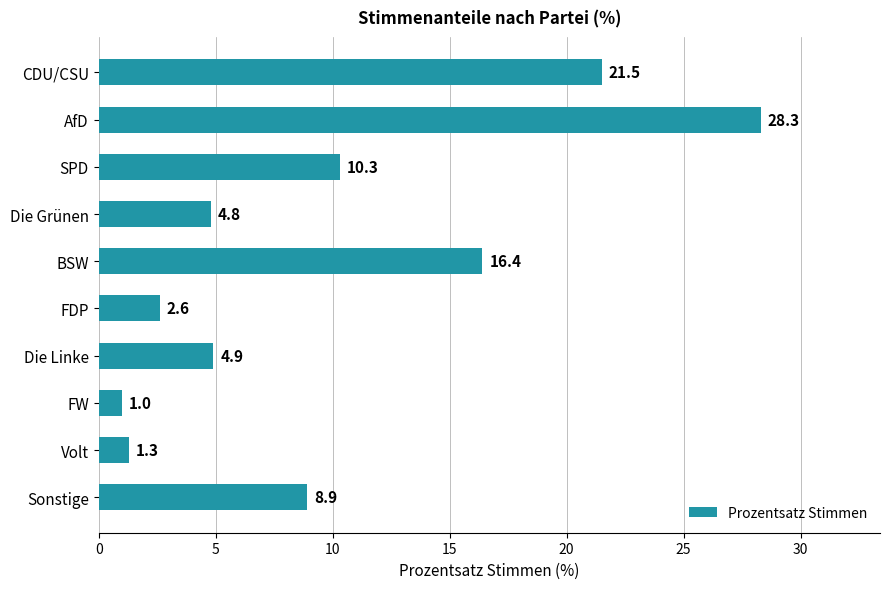

What is the difference between the maximum and second lowest values?

27.0